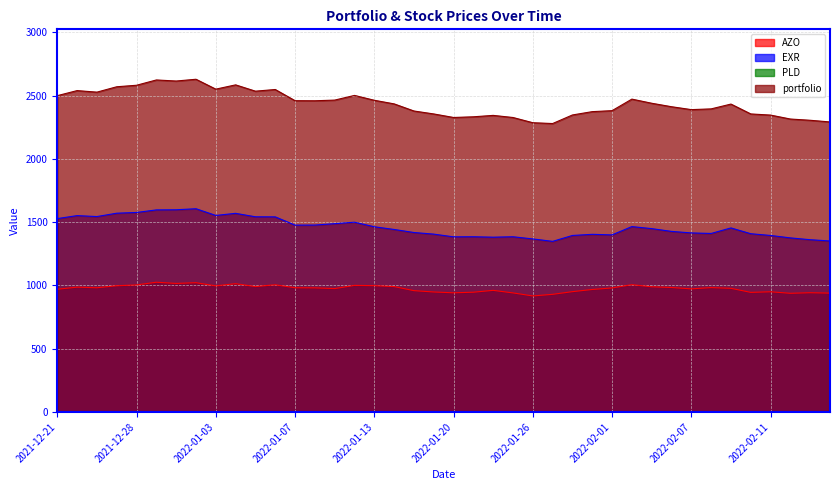

What is the minimum value for AZO?

917.3